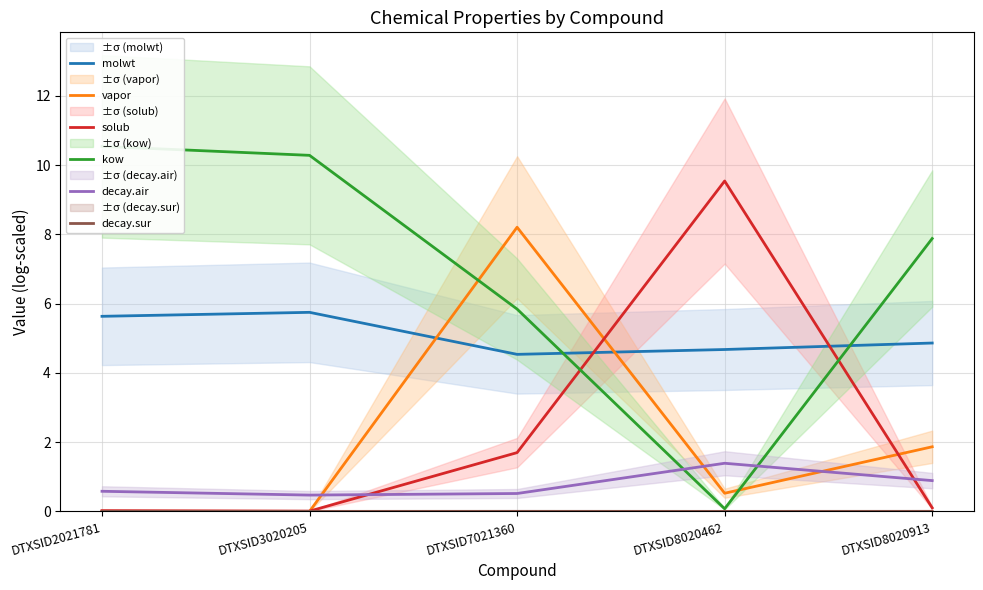

True or false: kow and molwt intersect in this chart.

True